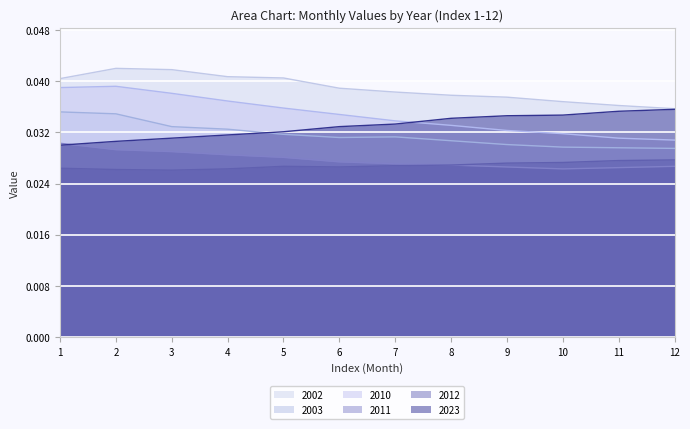

List the labels in order of 2002 value, smallest first.

12, 11, 10, 9, 8, 7, 6, 1, 5, 4, 3, 2